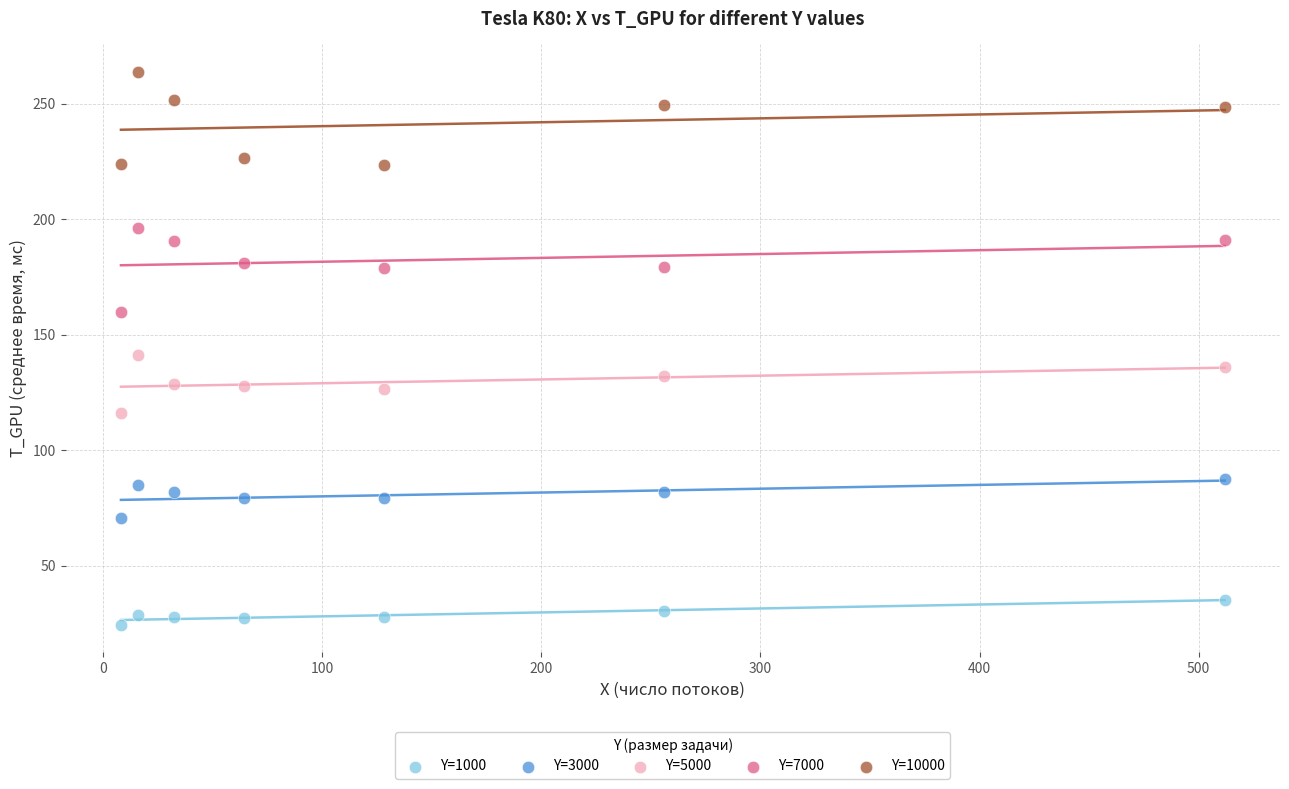

Which series has the widest spread of Y values?

Y=10000